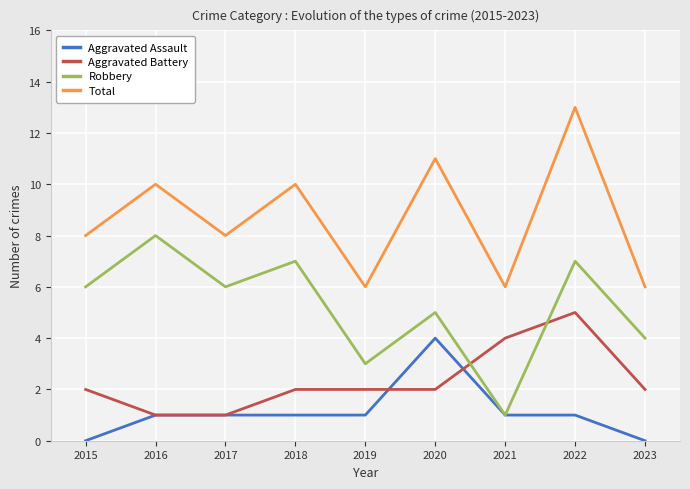

The Aggravated Battery series shows 3 at 2023. True or false?

False